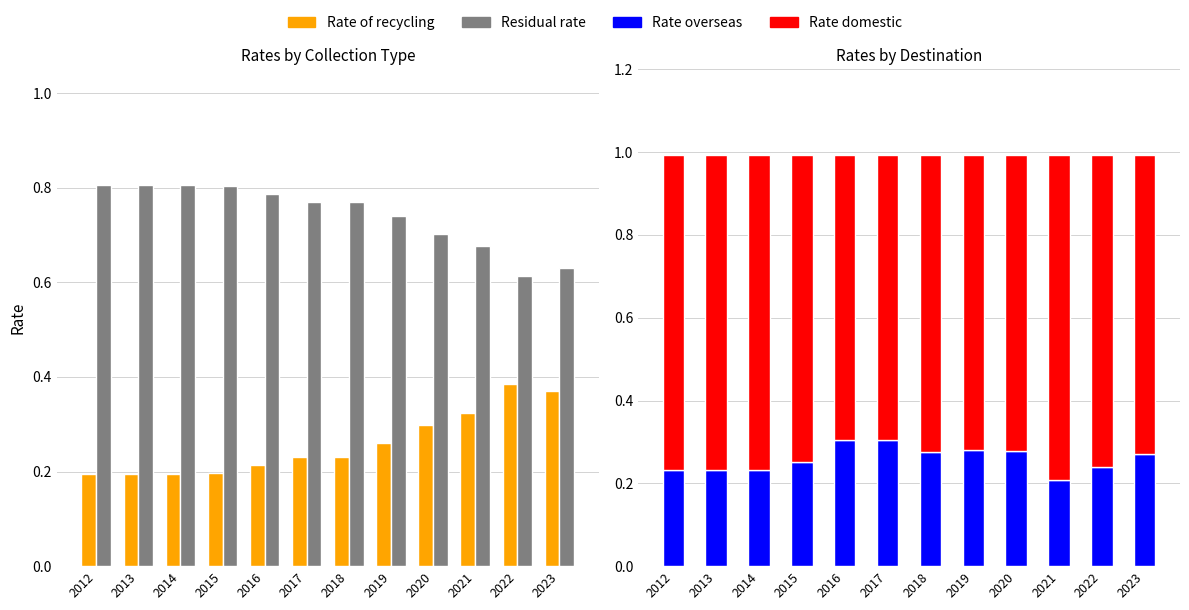

What is the value of the Rate overseas bar at the 6th from the left?

0.3